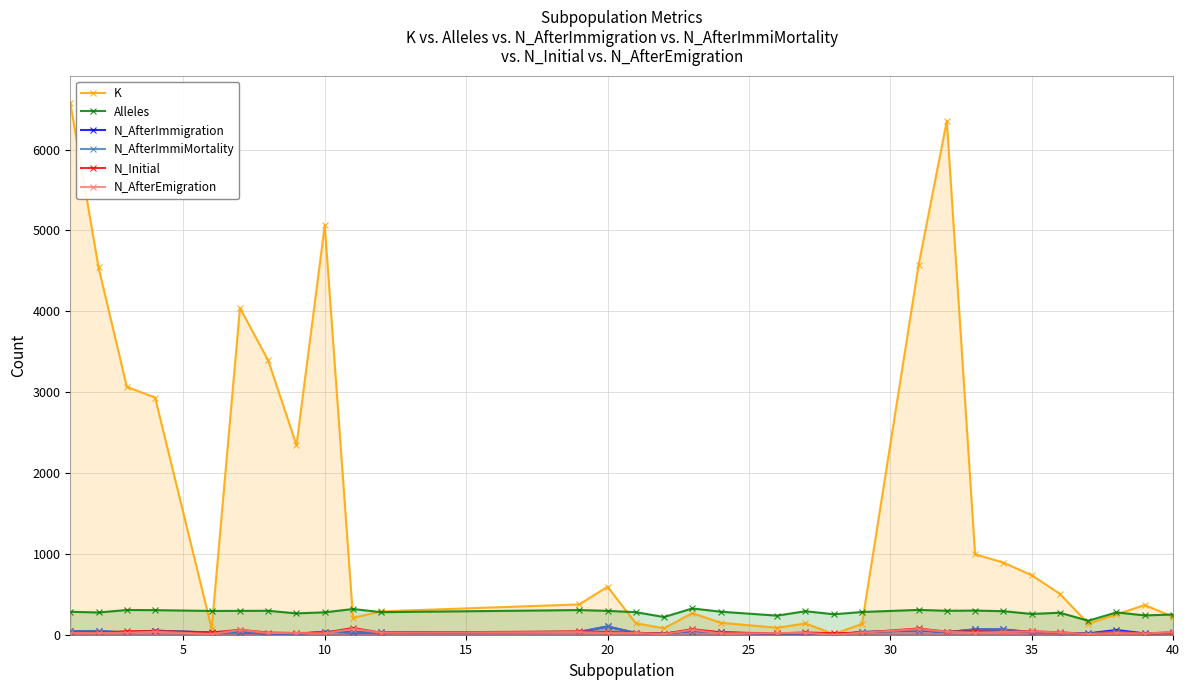

What value does the K series have at 40, to the nearest 10?

220